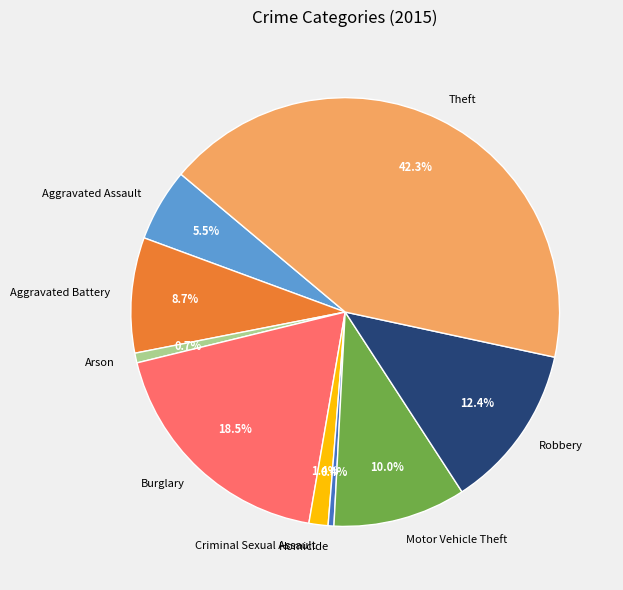

To the nearest percent, what is the combined percentage of Aggravated Battery and Robbery?

21%